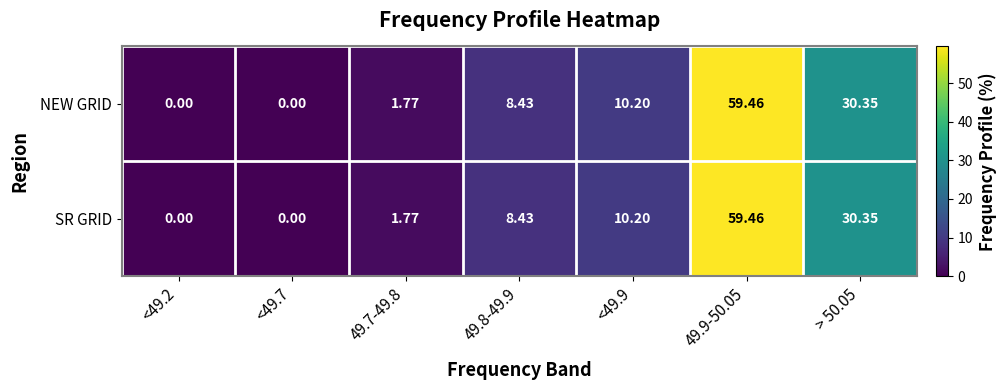

Is the value of SR GRID at <49.9 greater than the value of NEW GRID at > 50.05?

No